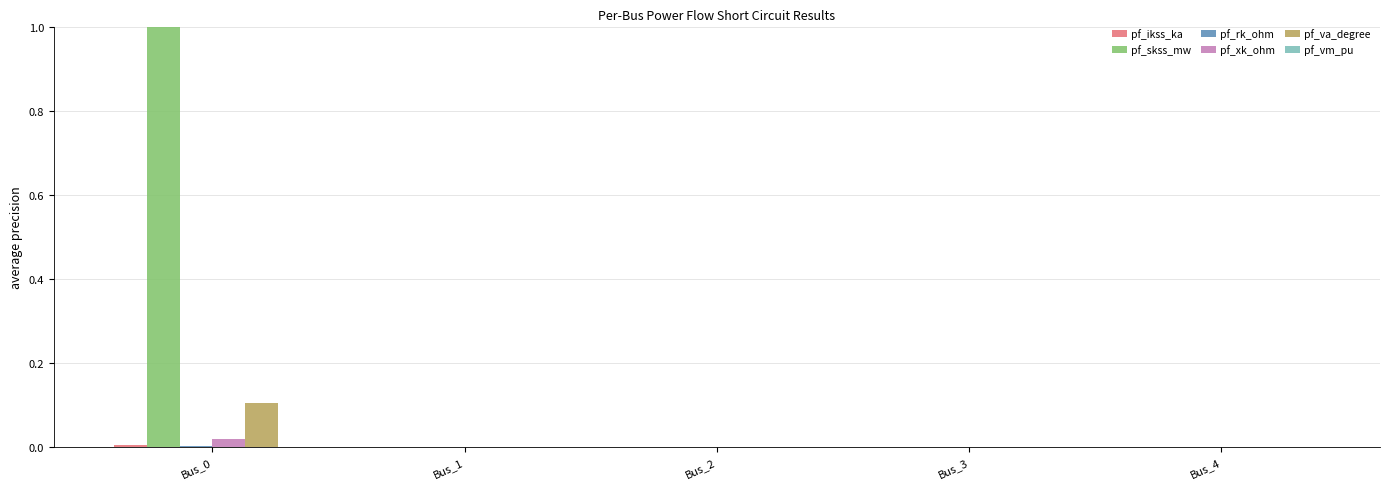

What is the maximum value shown in the chart?

1.0